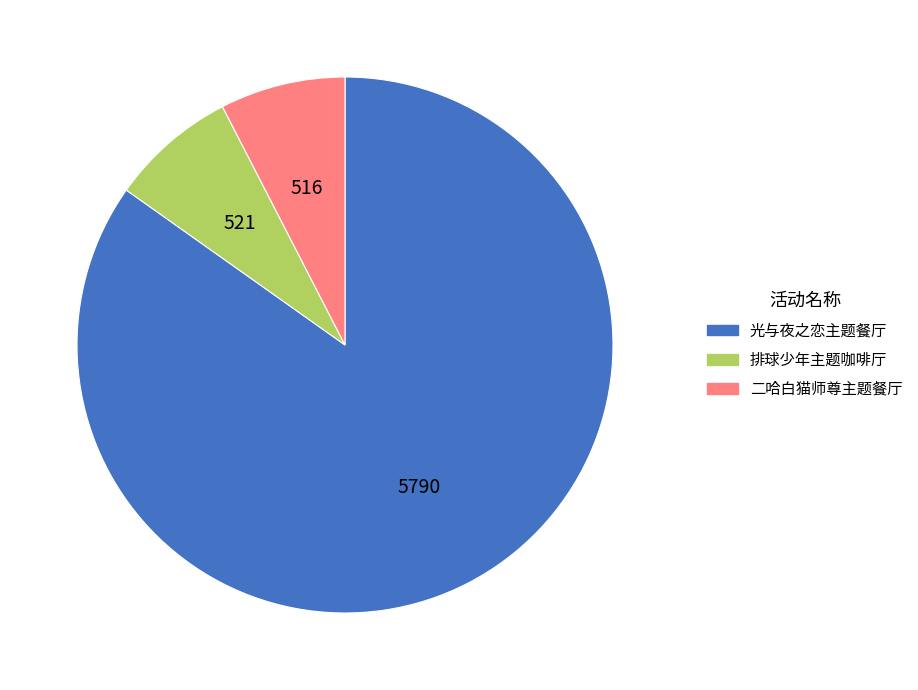

Is 光与夜之恋主题餐厅 the majority of the pie?

Yes